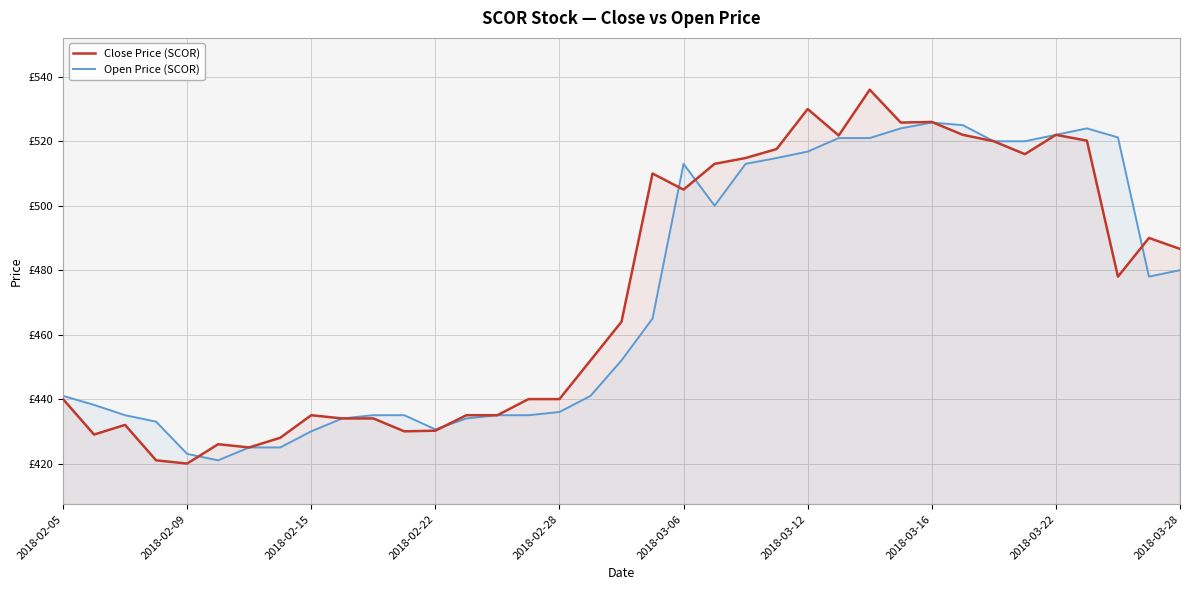

What are all the series names shown in the legend?

Close Price (SCOR), Open Price (SCOR)